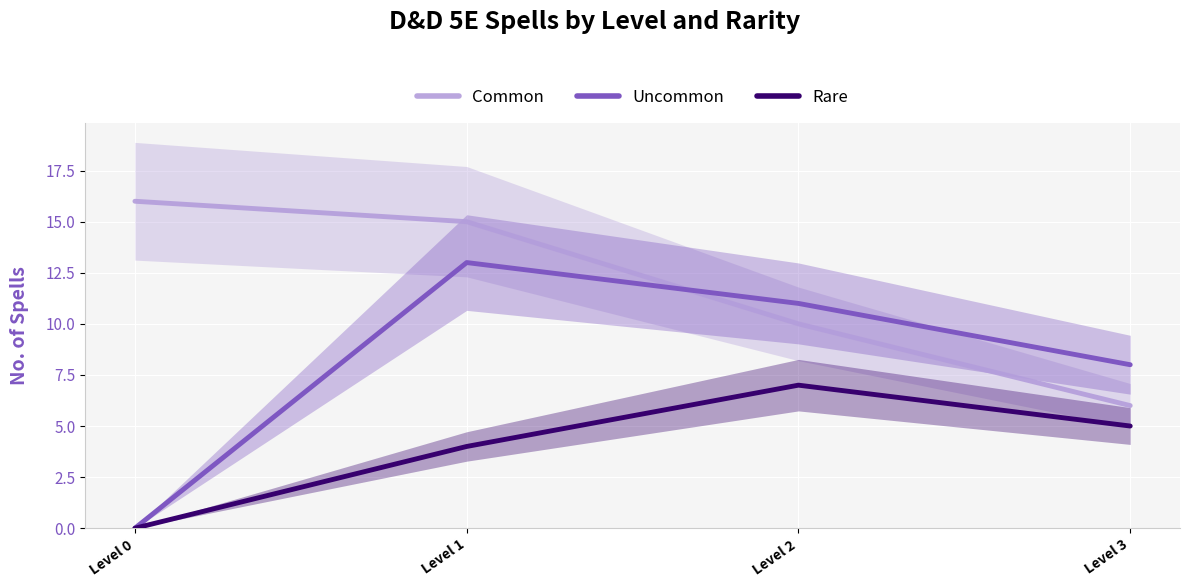

Between Level 1 and Level 2, which series saw the biggest shift?

Common